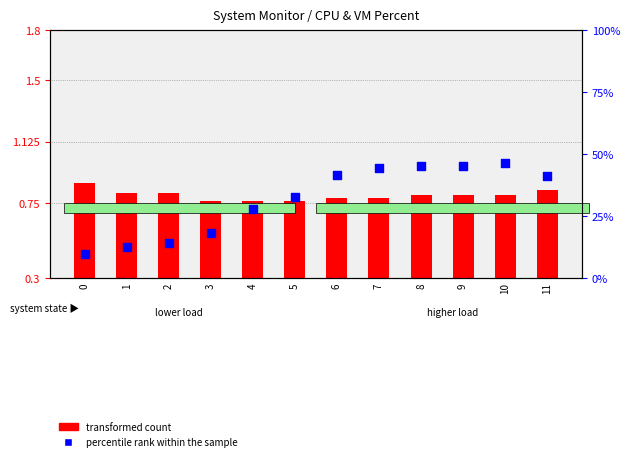

Is the value of transformed count at 7 greater than the value of percentile rank within the sample at 4?

No